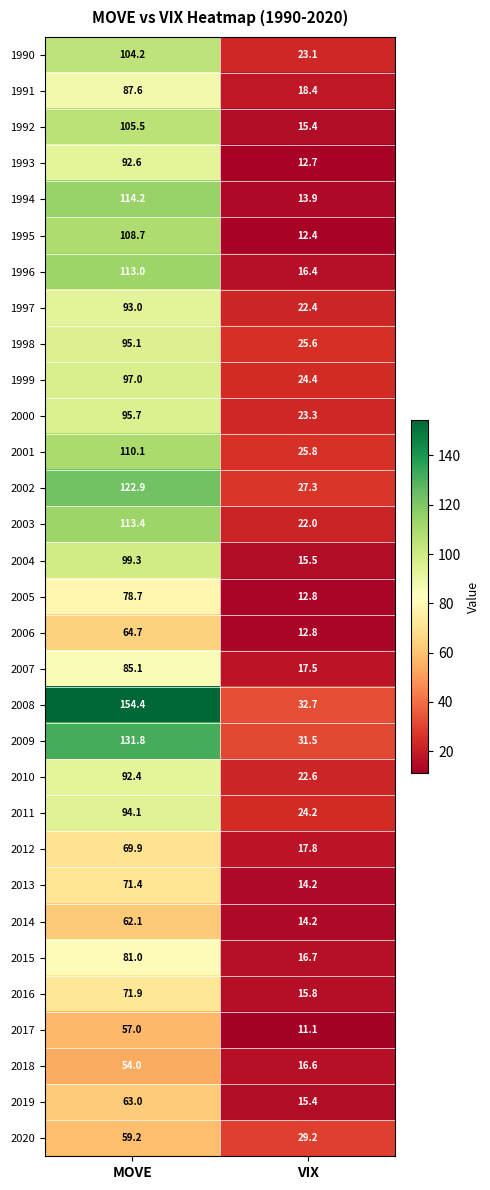

True or false: 2017 has a value of 39.8 at MOVE.

False